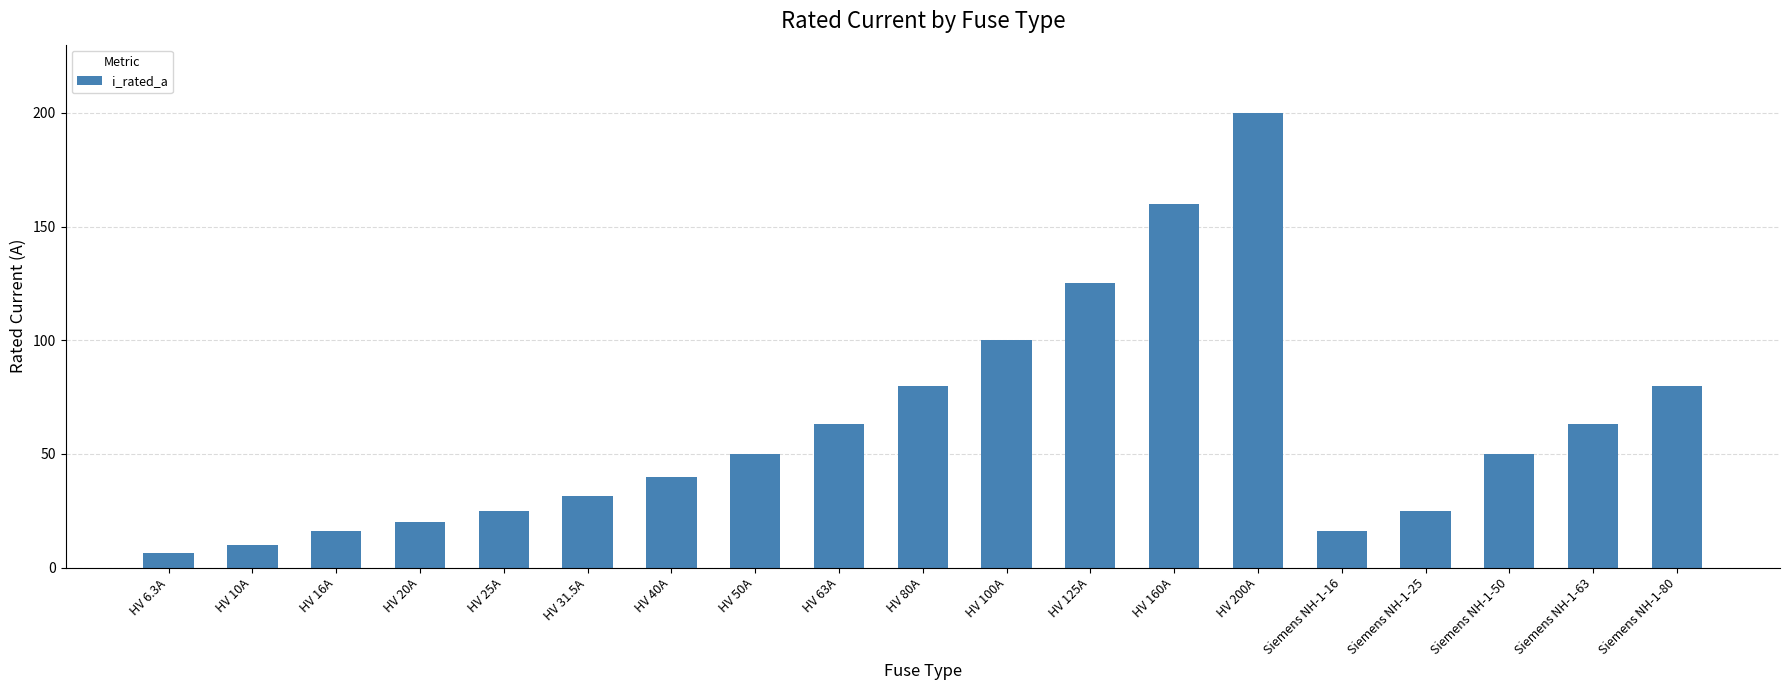

Reading left to right, transcribe all the data shown in this chart.

6.3	10.0	16.0	20.0	25.0	31.5	40.0	50.0	63.0	80.0	100.0	125.0	160.0	200.0	16.0	25.0	50.0	63.0	80.0